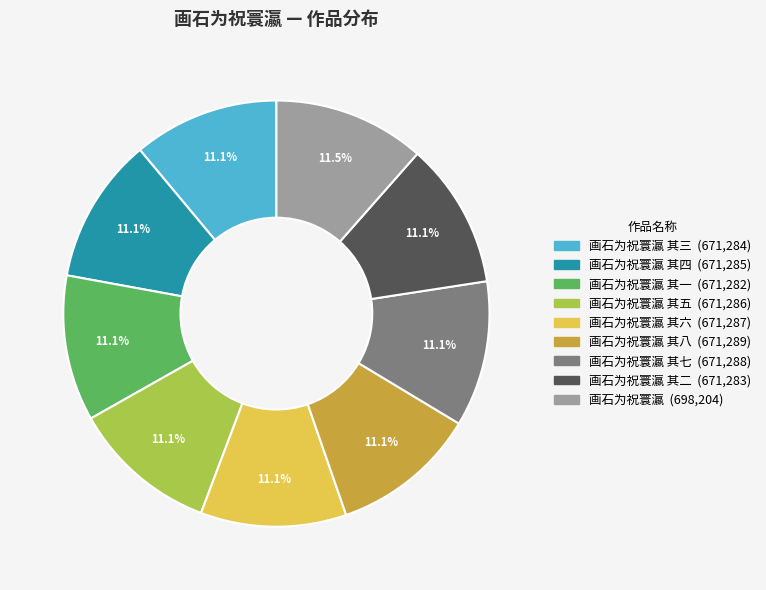

Does any single category account for the majority?

No